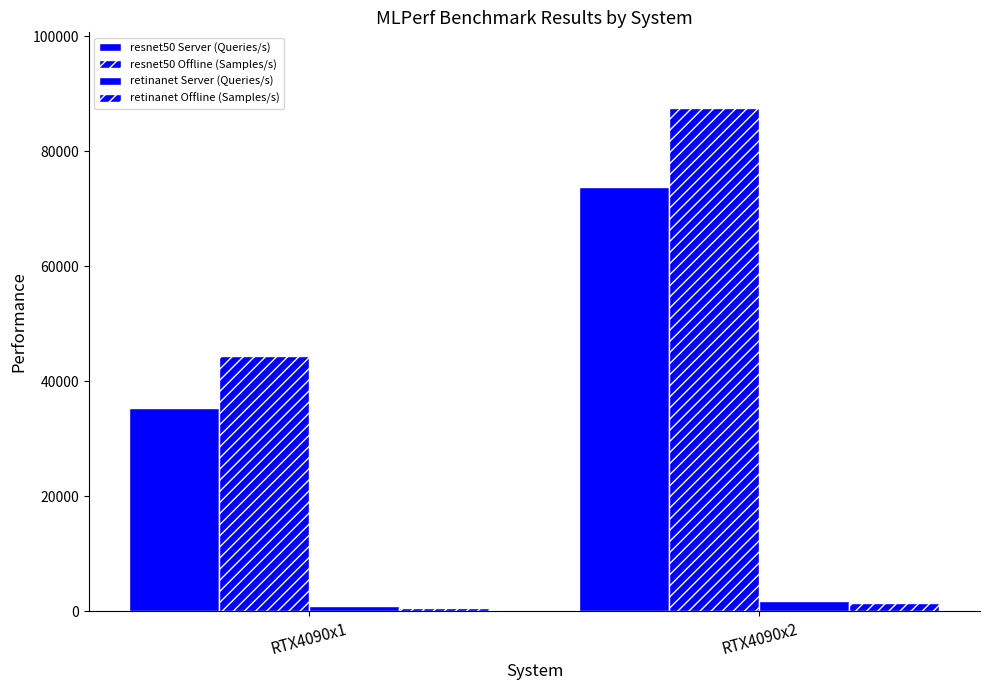

How many groups of bars are there?

2